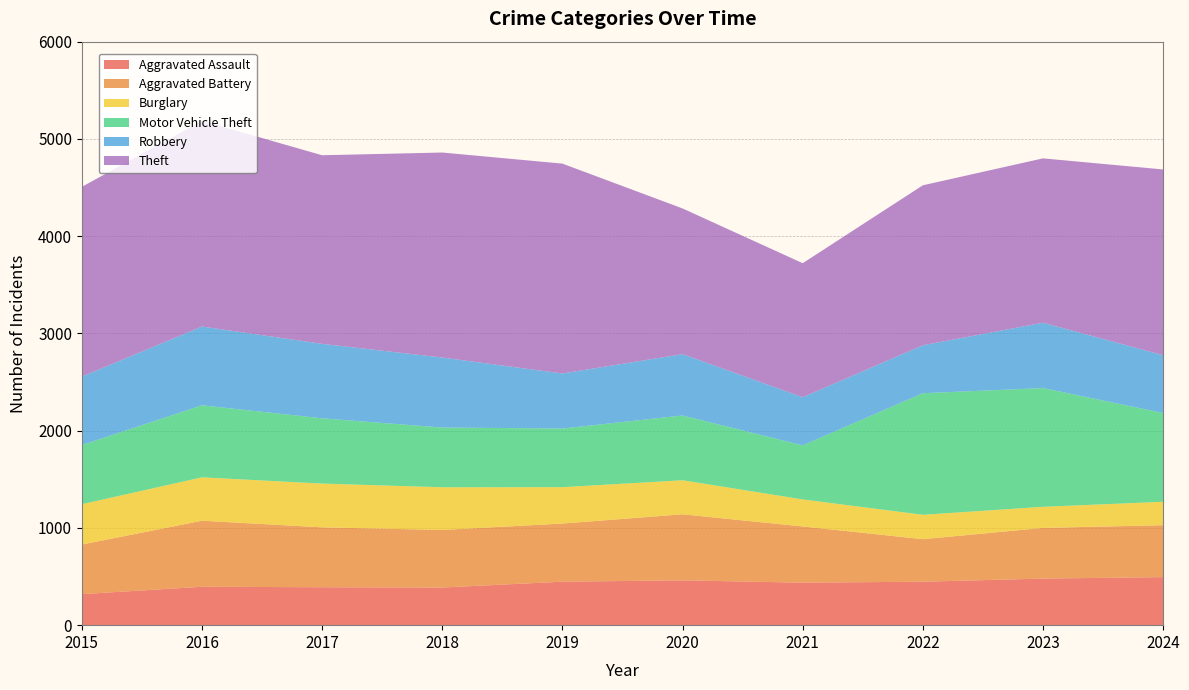

Reading left to right, what are all the values shown in this chart?

Aggravated Assault: 2015=319	2016=395	2017=390	2018=387	2019=447	2020=461	2021=437	2022=447	2023=479	2024=494
Aggravated Battery: 2015=510	2016=679	2017=616	2018=592	2019=598	2020=679	2021=578	2022=437	2023=521	2024=534
Burglary: 2015=415	2016=446	2017=450	2018=439	2019=374	2020=350	2021=278	2022=251	2023=217	2024=241
Motor Vehicle Theft: 2015=608	2016=741	2017=671	2018=614	2019=603	2020=666	2021=556	2022=1250	2023=1221	2024=913
Robbery: 2015=704	2016=810	2017=766	2018=720	2019=566	2020=631	2021=495	2022=493	2023=672	2024=594
Theft: 2015=1951	2016=2115	2017=1939	2018=2108	2019=2158	2020=1498	2021=1378	2022=1645	2023=1690	2024=1910